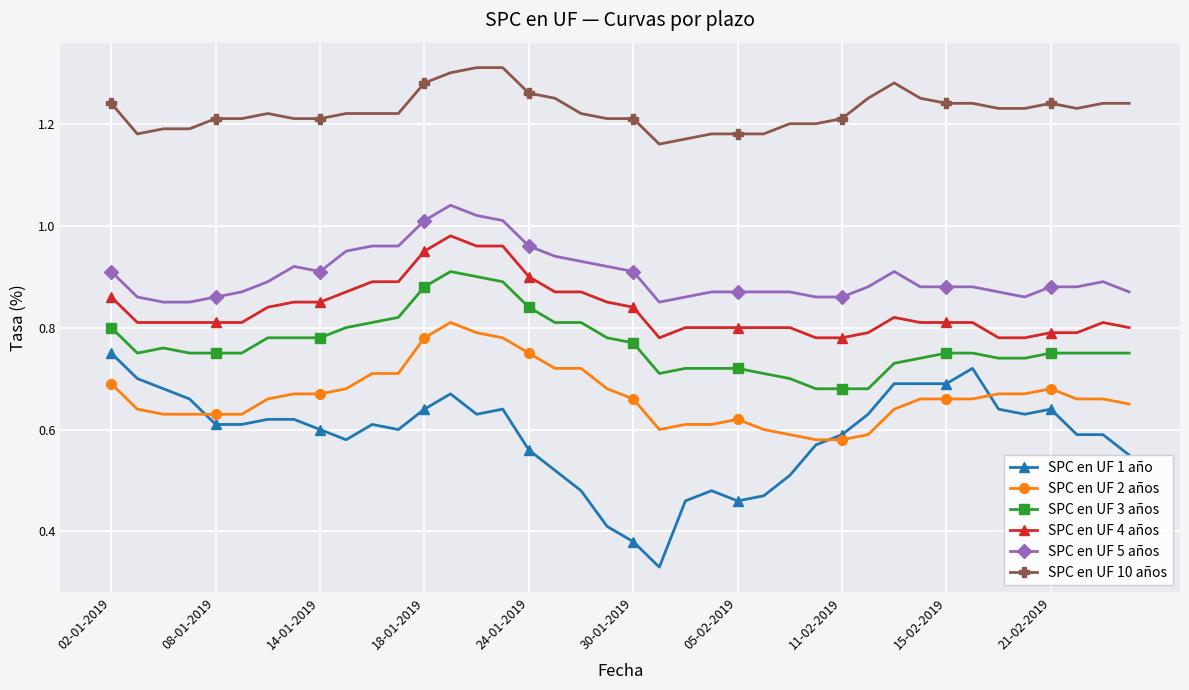

At how many categories does at least one series exceed 0?

40